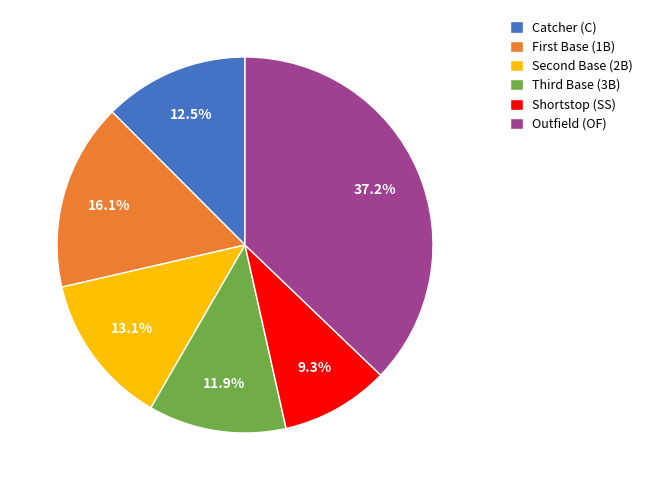

What portion of the pie excludes Outfield (OF)?

62.8%